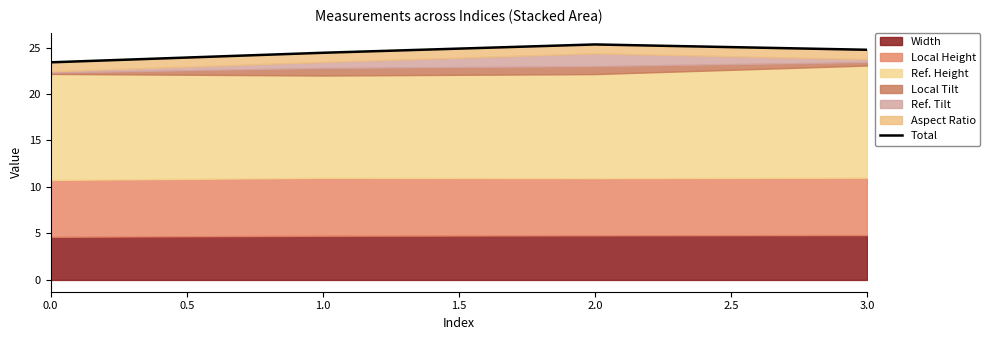

Where does the data first go above 24?

1.0